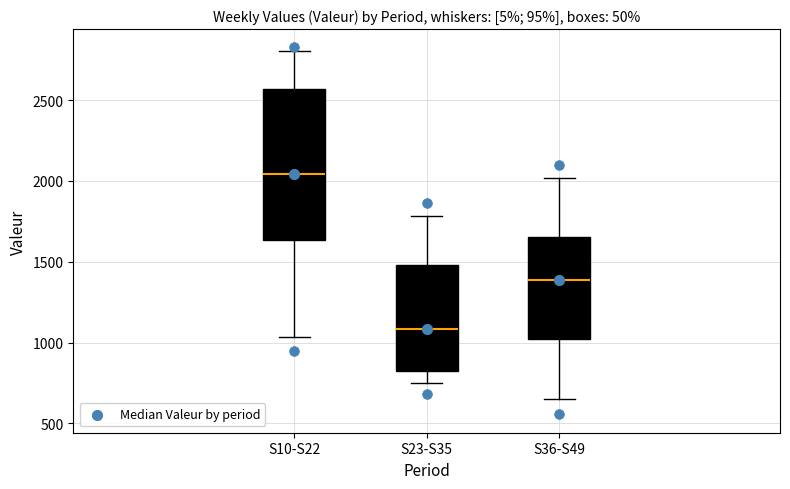

Reading left to right, read every box against the y-axis: the position of its median line, the range the box covers, and the ends of its whiskers. The values are not printed on the chart, so give them approximately, as read against the axis.

S10-S22: median 2050, box 1650 to 2550, whiskers 1050 to 2800
S23-S35: median 1100, box 800 to 1500, whiskers 750 to 1800
S36-S49: median 1400, box 1000 to 1650, whiskers 650 to 2000